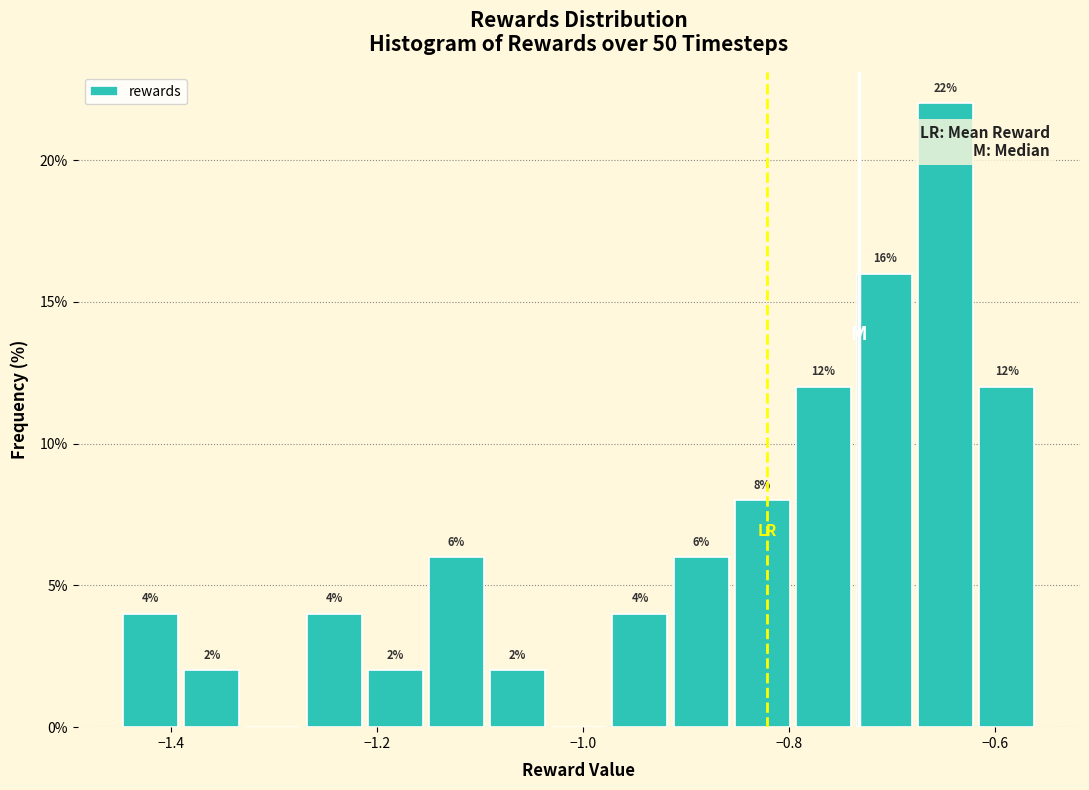

Read against the x-axis, roughly where is the centre of the tallest bar?

-0.64